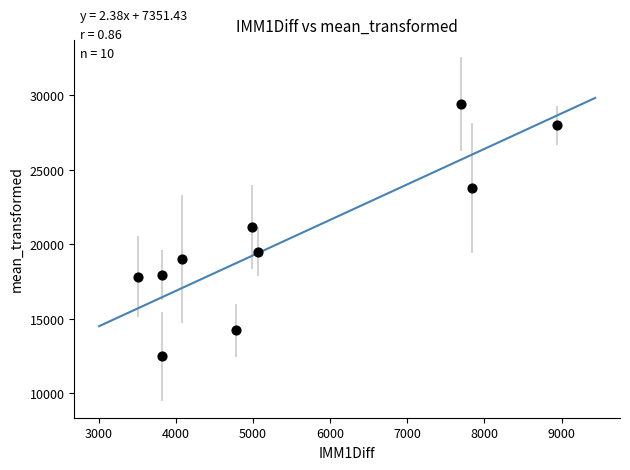

What is the range of Y values (max minus min)?

16950.6